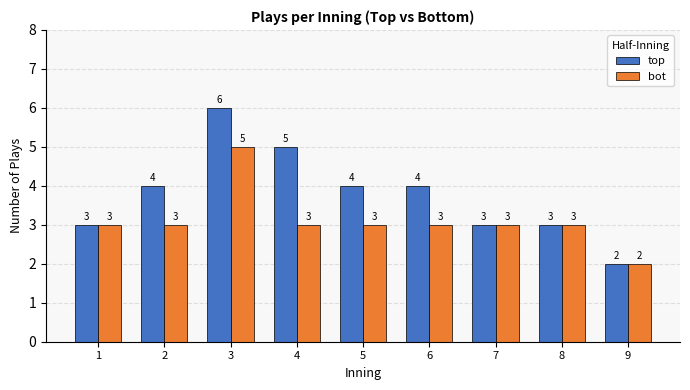

What is the greatest value displayed?

6